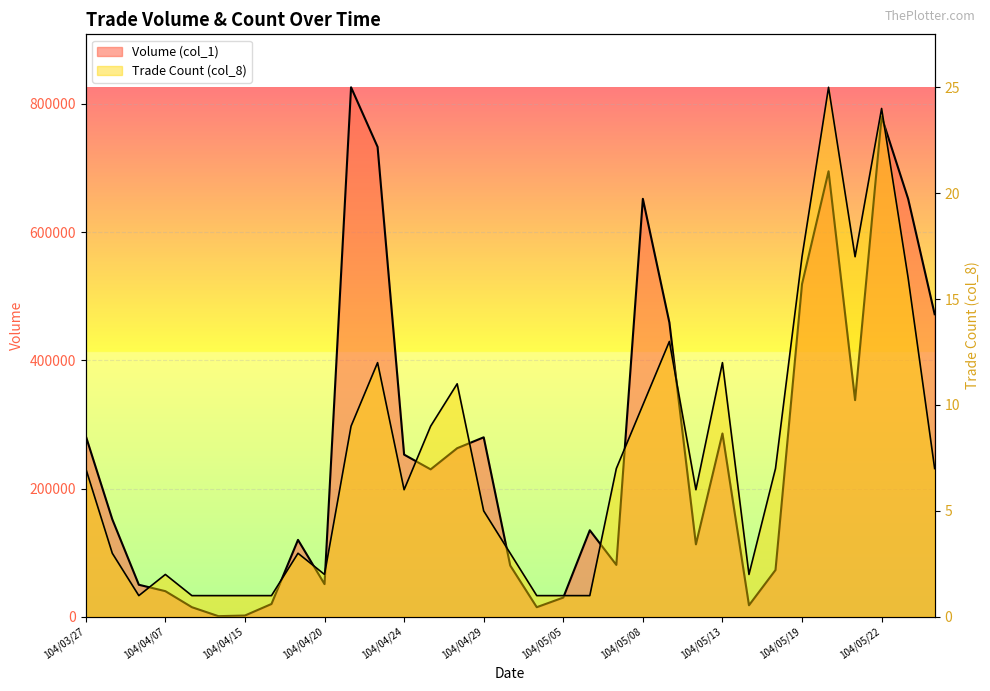

What is the label of the 30th point from the left?

104/05/21